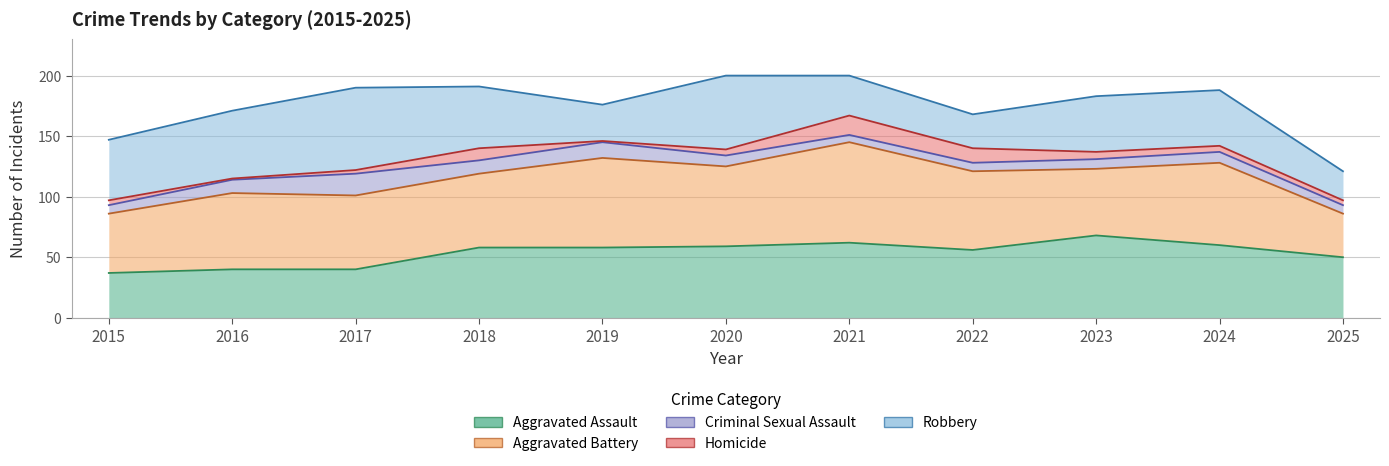

What is the value of the Aggravated Assault point at the 5th from the left?

58